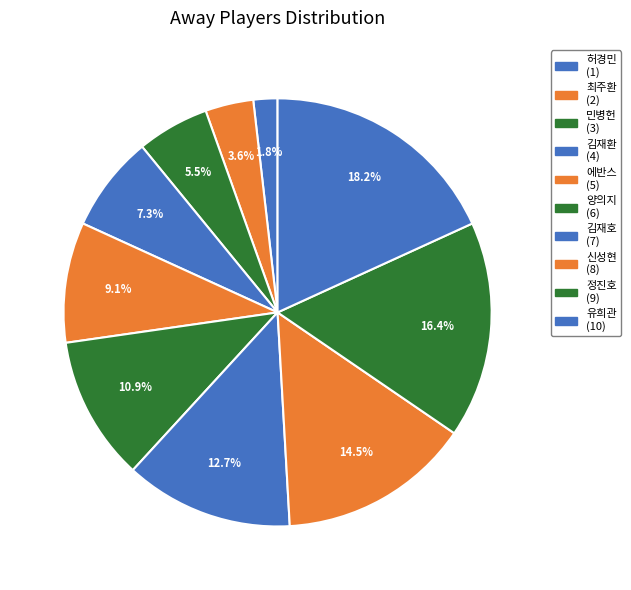

To the nearest percent, what portion does 김재호 represent?

13%